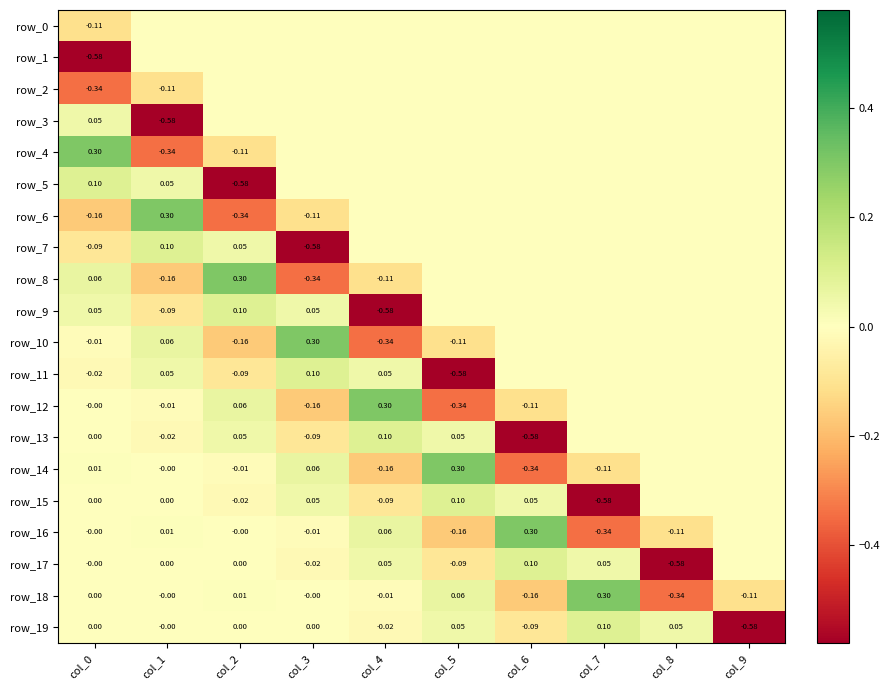

Rank the categories by row_1 value from highest to lowest.

col_1, col_2, col_3, col_4, col_5, col_6, col_7, col_8, col_9, col_0